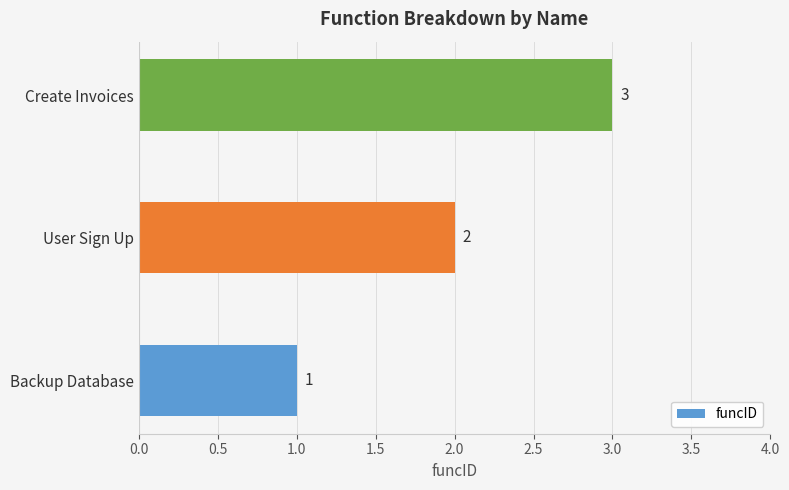

What is the difference between the maximum and minimum values?

2